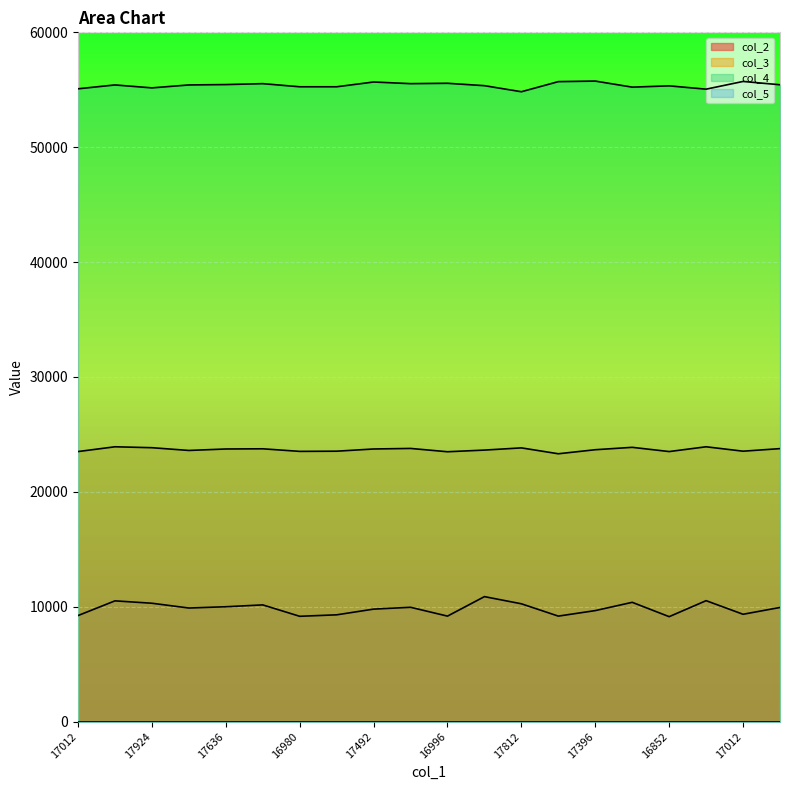

At which category does col_3 reach its first local peak?

18068